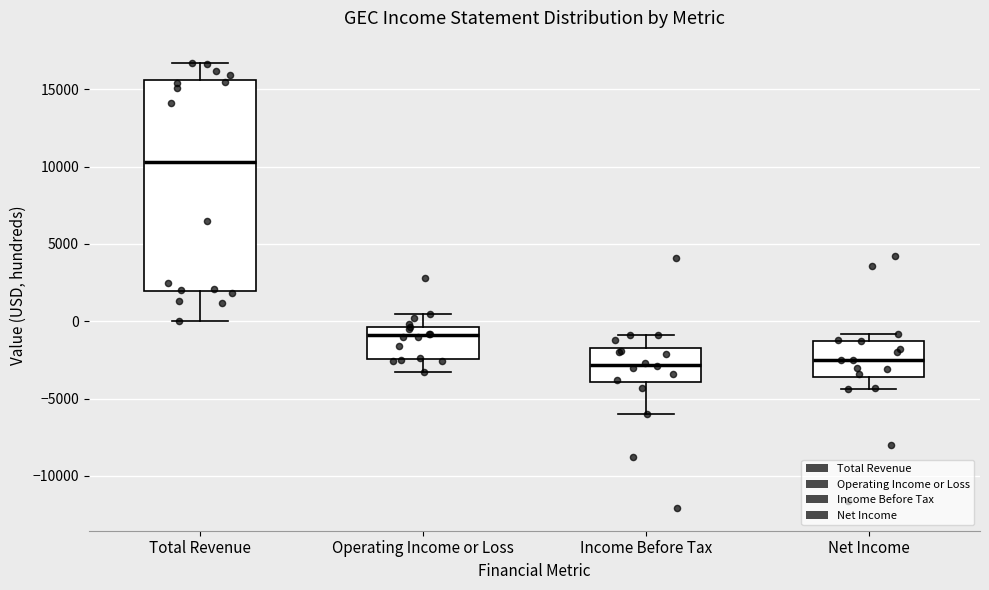

Comparing the boxes themselves (not the whiskers), which one is the tallest?

Total Revenue